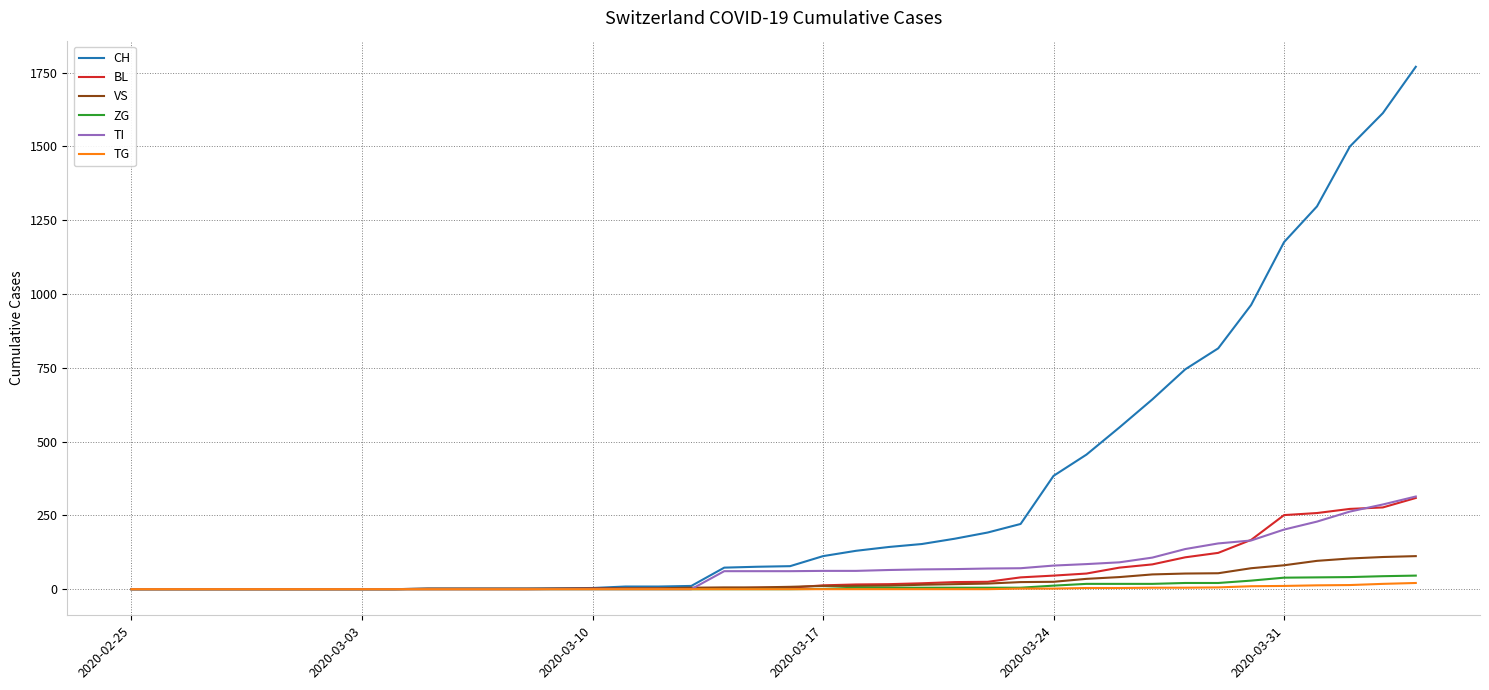

Which series has the largest total across all categories?

CH